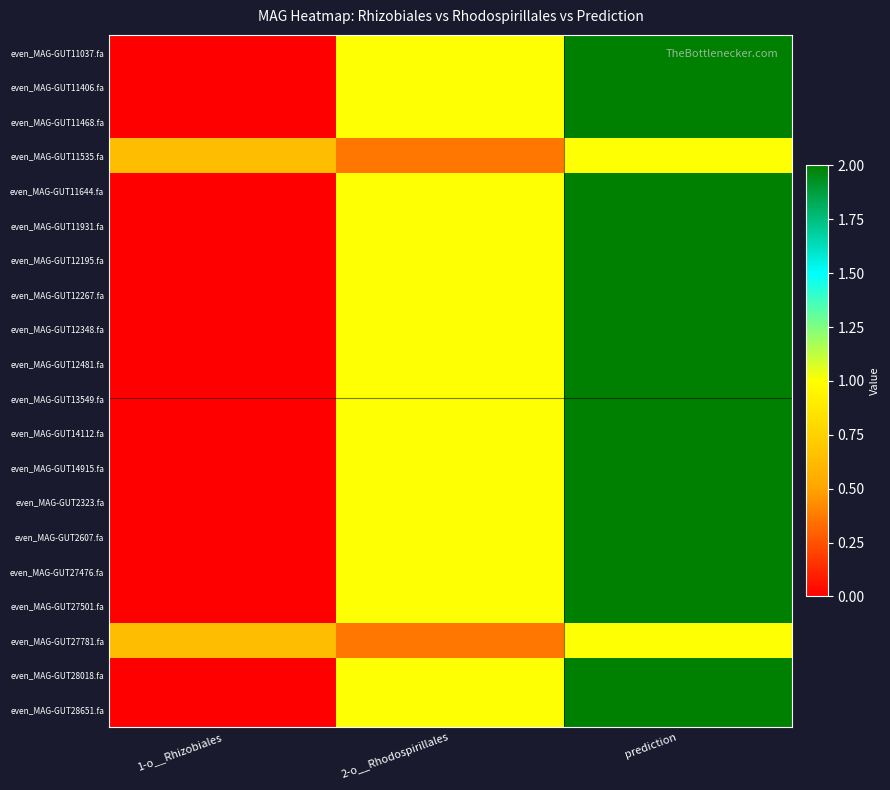

Which series has the largest total across all categories?

even_MAG-GUT11037.fa